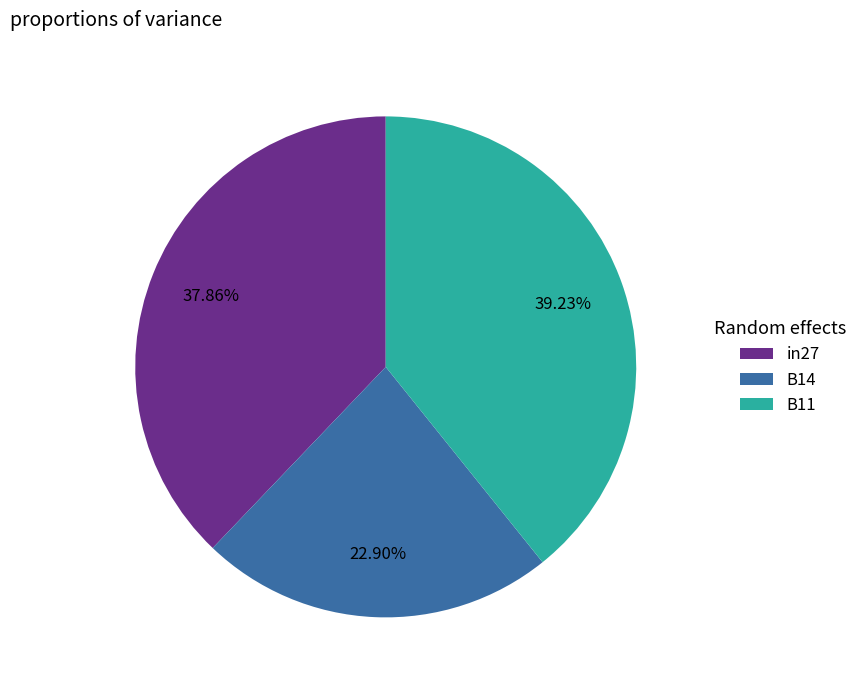

To the nearest percent, what is the average slice percentage?

33%